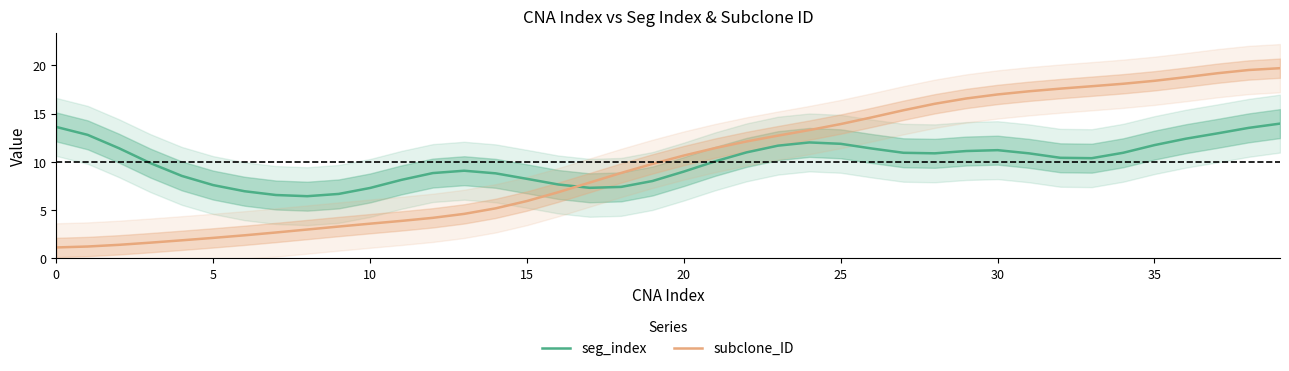

How many categories are shown in the chart?

40